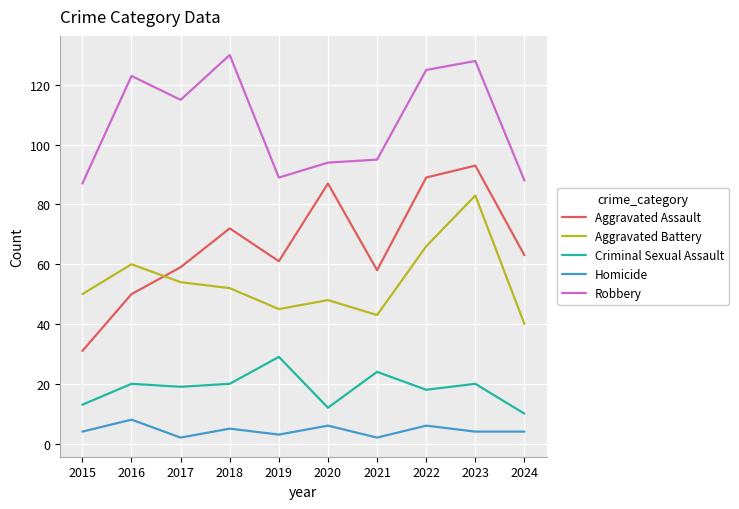

The value of Robbery at 2024 is 88. True or false?

True